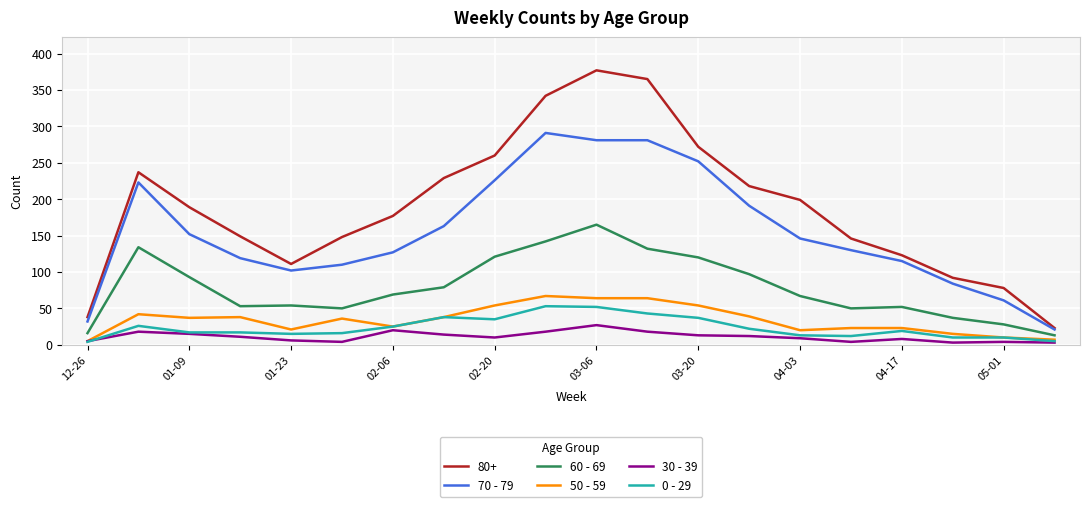

In 30 - 39, how many points are lower than both neighbors (excluding endpoints)?

4